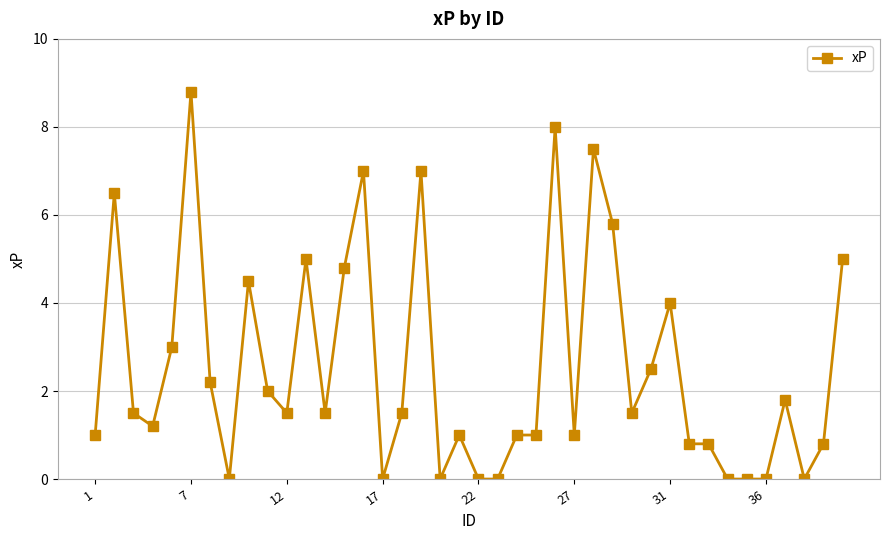

What is the value of the 12th point from the left?

5.0